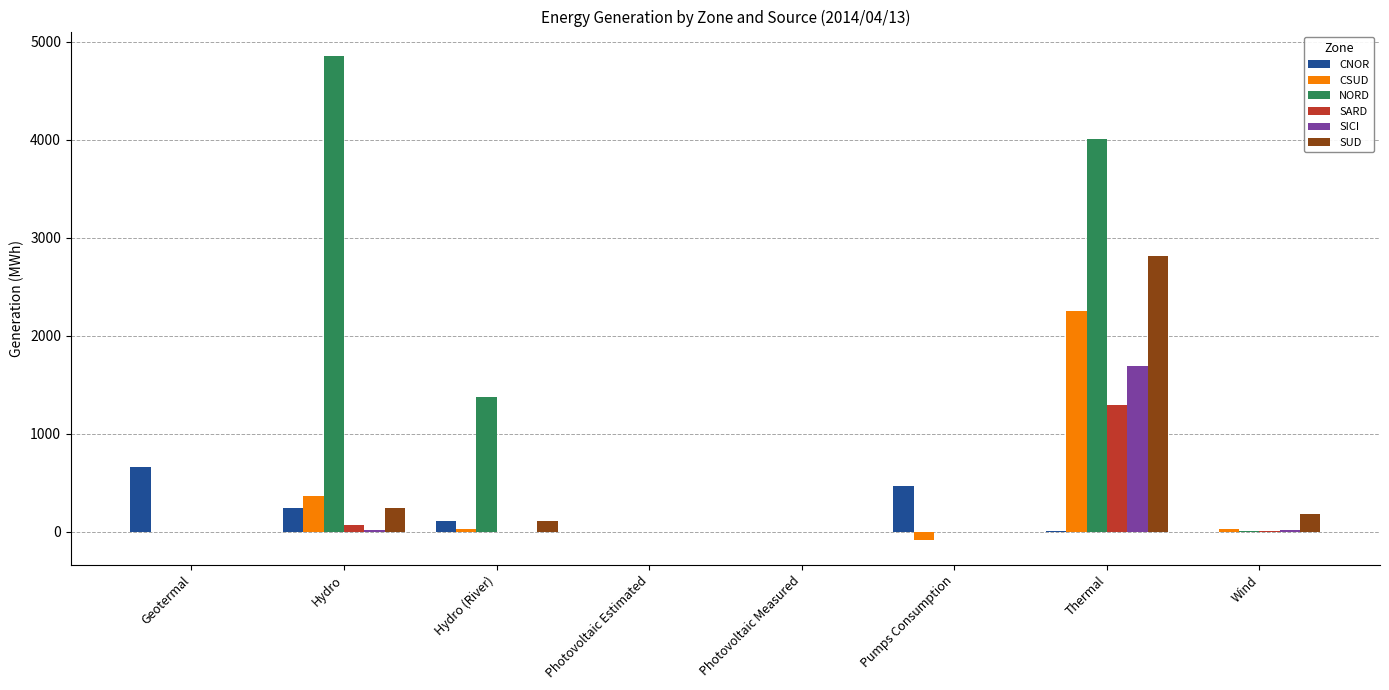

How many distinct data groups are displayed?

6